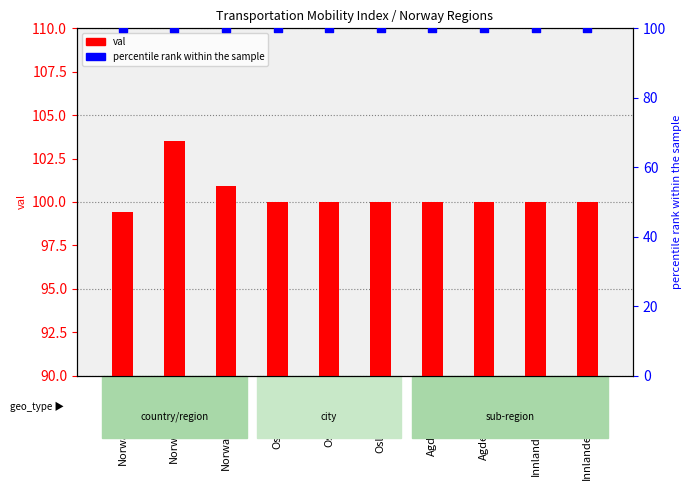

Which series has the largest total across all categories?

val